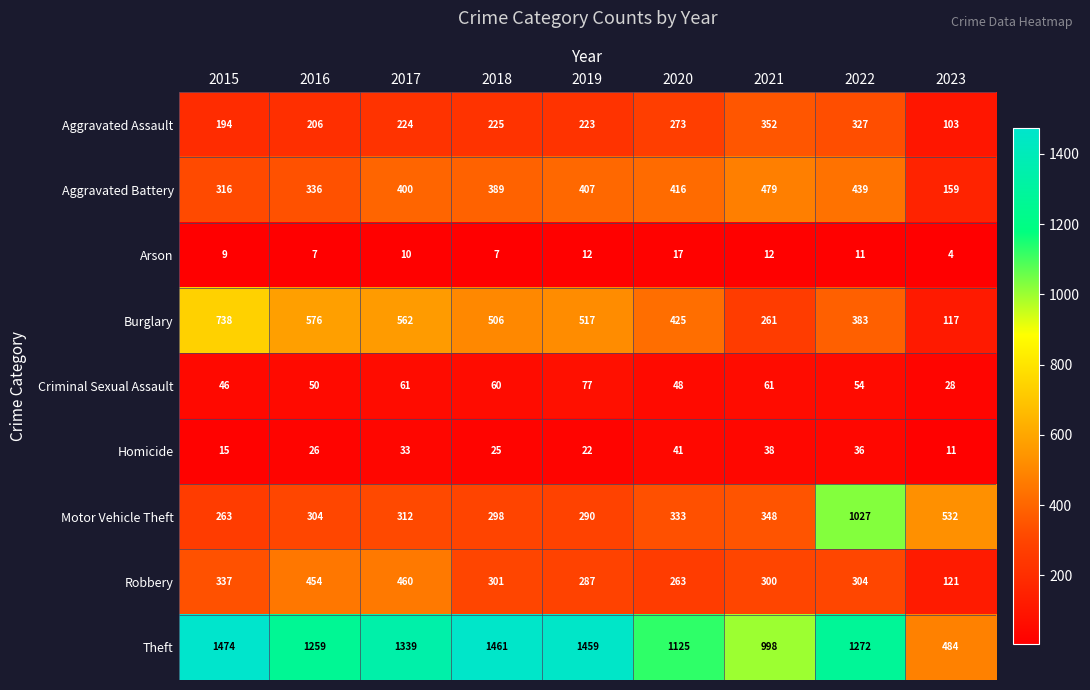

Count the number of categories in the chart.

9